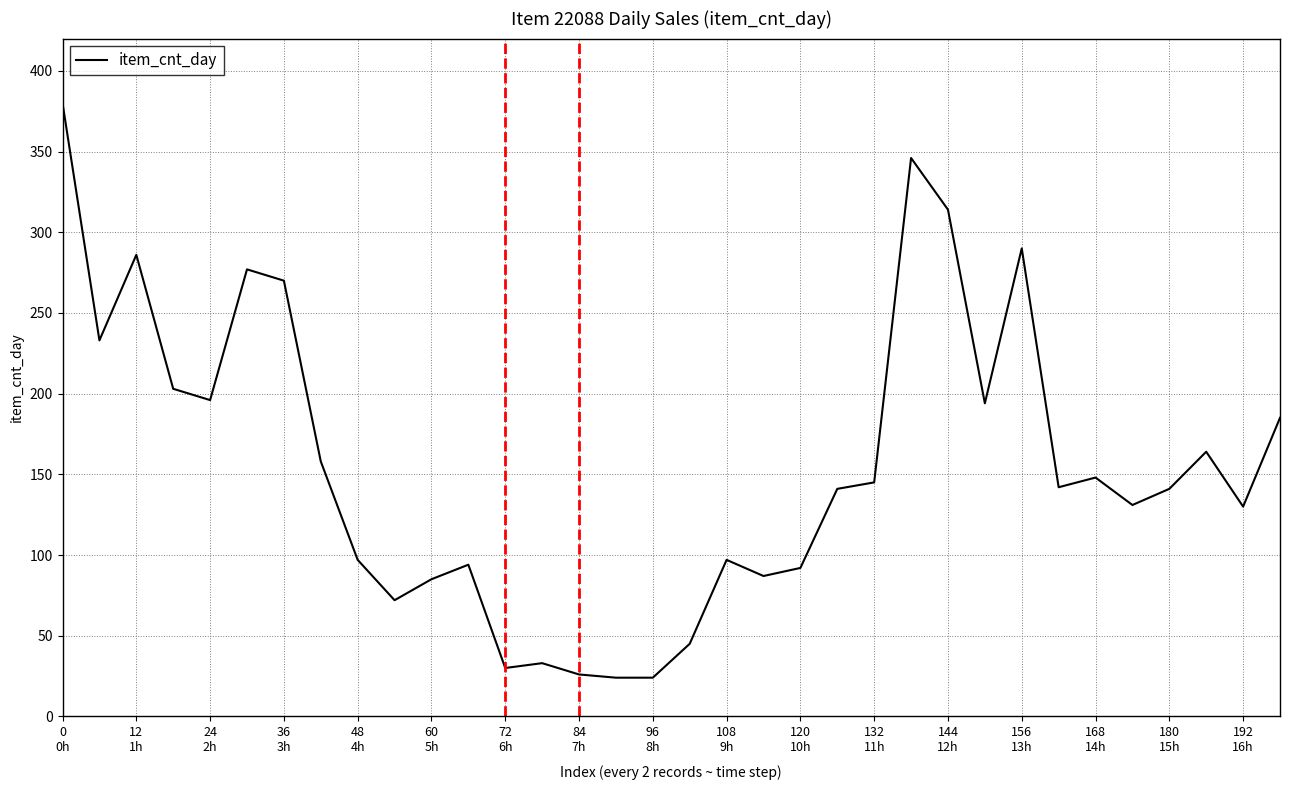

What is the maximum value shown in the chart?

380